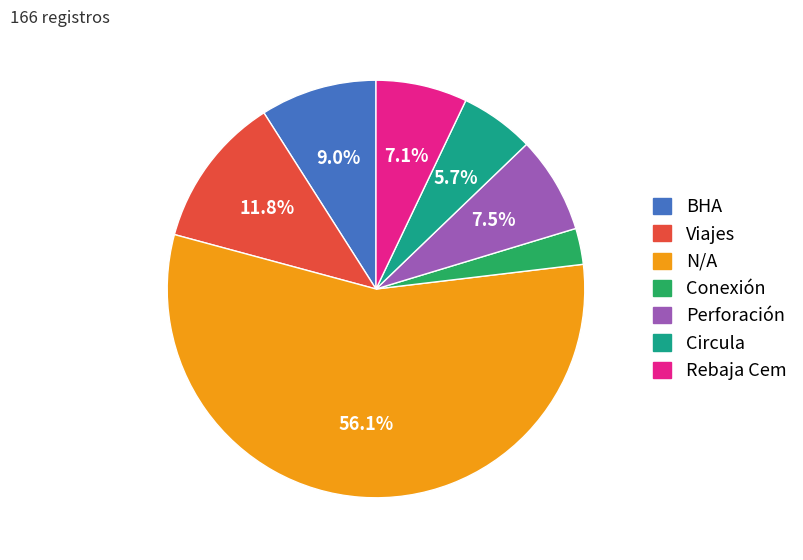

How many segments does this pie chart have?

7